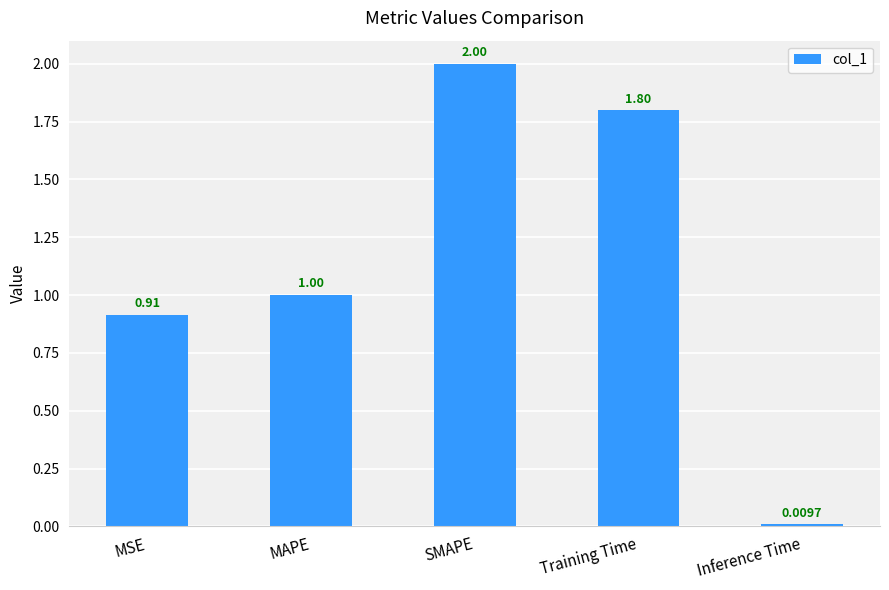

How many values are below 1?

2